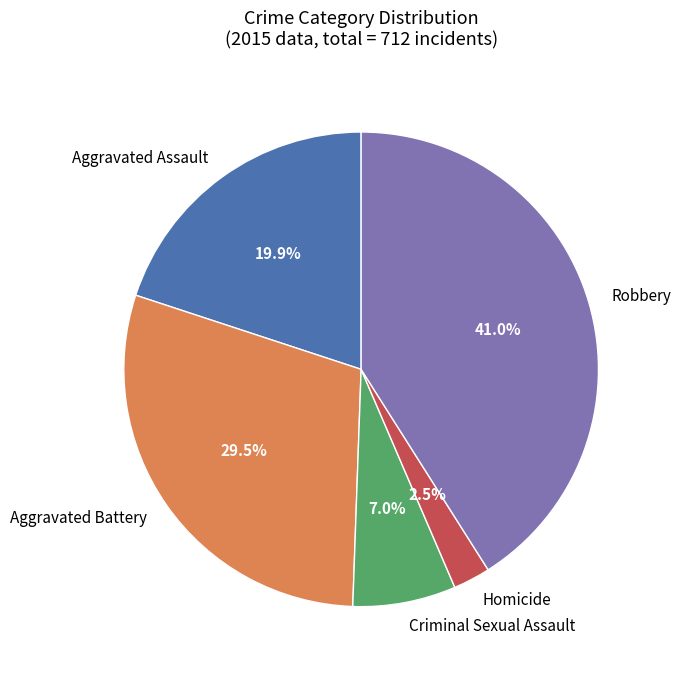

To the nearest percent, what is the average slice percentage?

20%